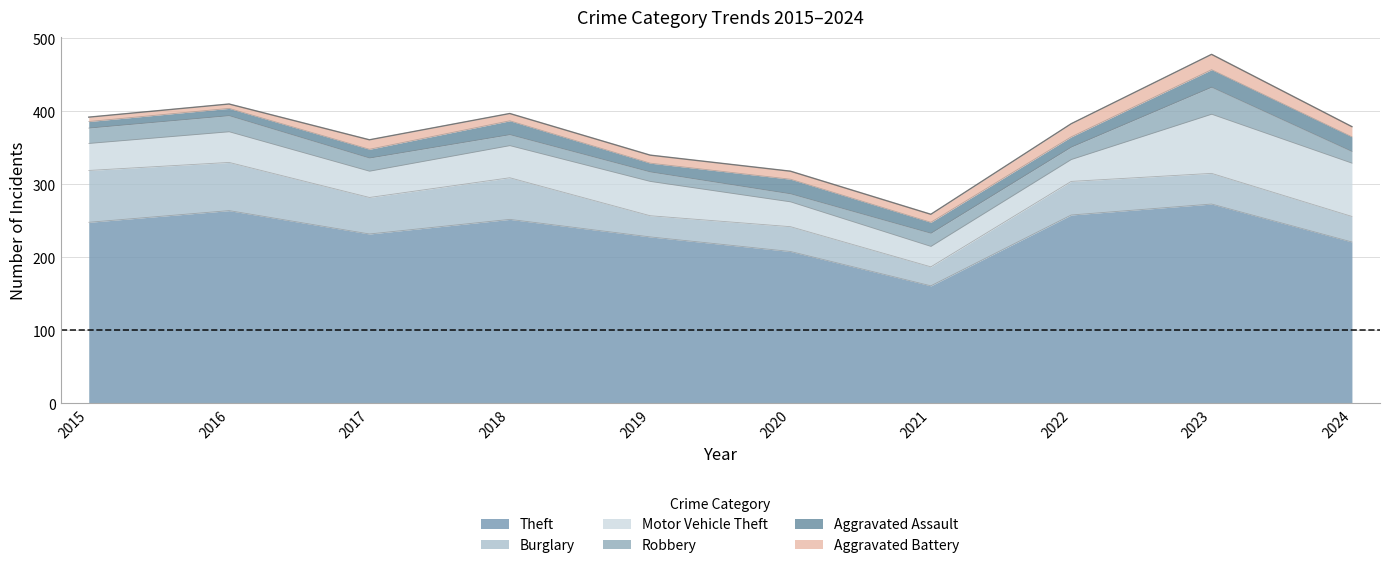

The Burglary series shows 34 at 2020. True or false?

True